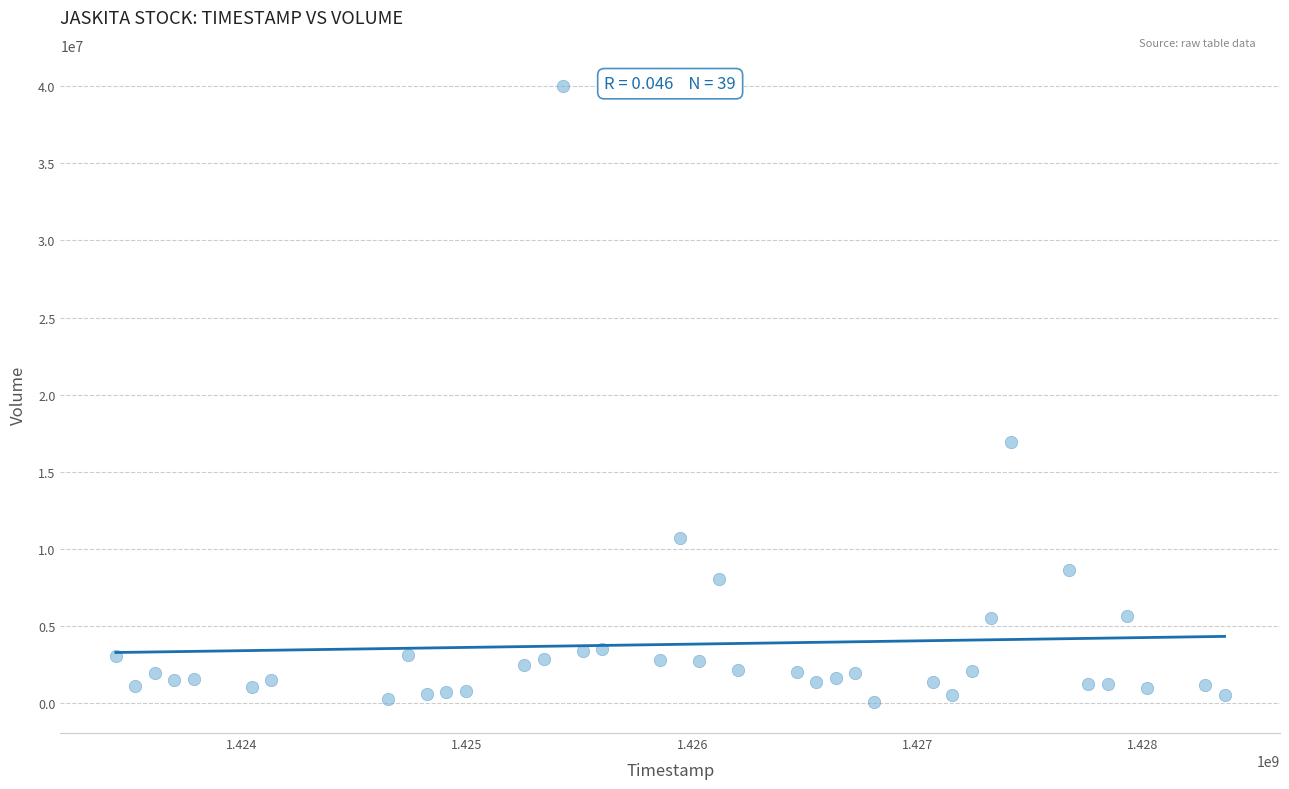

What Y value in the scatter plot is closest to 20038600?

16937900